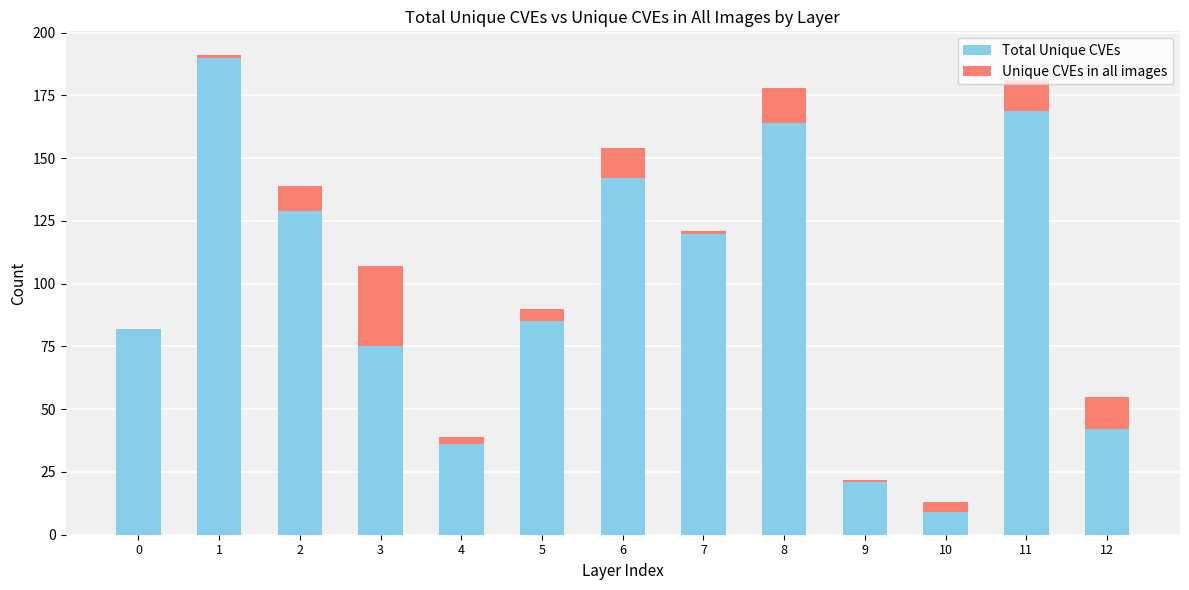

What is the total value across all series at 3?

107